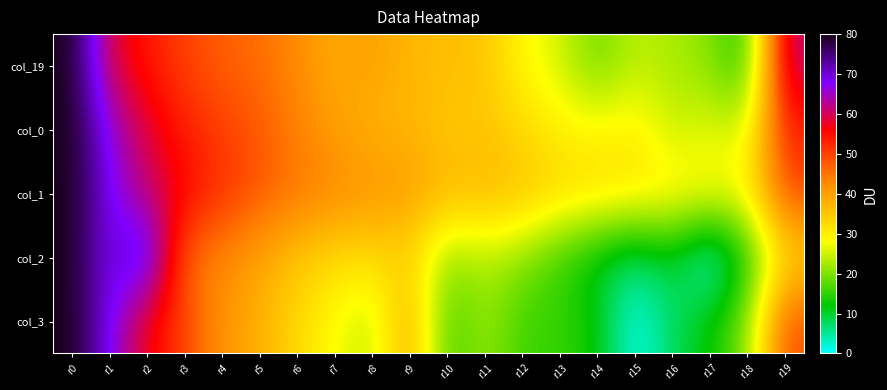

Reading right to left, list all the values displayed in this chart.

col_19: r19=62.1	r18=12.7	r17=20.8	r16=22.6	r15=24.1	r14=18.7	r13=25.5	r12=28.8	r11=35.3	r10=36.4	r9=36.9	r8=40.2	r7=38.2	r6=42.8	r5=45.8	r4=47.1	r3=49.8	r2=54.1	r1=59.1	r0=80.0
col_0: r19=53.2	r18=25.5	r17=26.4	r16=24.4	r15=30.2	r14=29.0	r13=29.8	r12=32.6	r11=35.4	r10=34.7	r9=37.3	r8=37.6	r7=40.1	r6=43.6	r5=47.8	r4=50.0	r3=53.3	r2=58.9	r1=66.6	r0=80.0
col_1: r19=49.6	r18=29.1	r17=29.5	r16=30.4	r15=31.8	r14=32.5	r13=33.3	r12=35.9	r11=37.0	r10=37.0	r9=40.6	r8=41.4	r7=43.0	r6=45.0	r5=48.1	r4=51.5	r3=56.1	r2=61.1	r1=67.8	r0=80.0
col_2: r19=32.3	r18=13.1	r17=0.0	r16=10.4	r15=6.6	r14=10.4	r13=15.3	r12=20.8	r11=23.6	r10=20.8	r9=33.4	r8=32.3	r7=32.6	r6=35.0	r5=39.3	r4=43.0	r3=46.0	r2=75.1	r1=67.3	r0=80.0
col_3: r19=49.0	r18=20.2	r17=12.4	r16=7.8	r15=0.0	r14=12.4	r13=15.6	r12=15.6	r11=22.0	r10=15.6	r9=39.8	r8=23.5	r7=28.0	r6=32.6	r5=38.0	r4=41.3	r3=49.7	r2=56.7	r1=68.0	r0=80.0